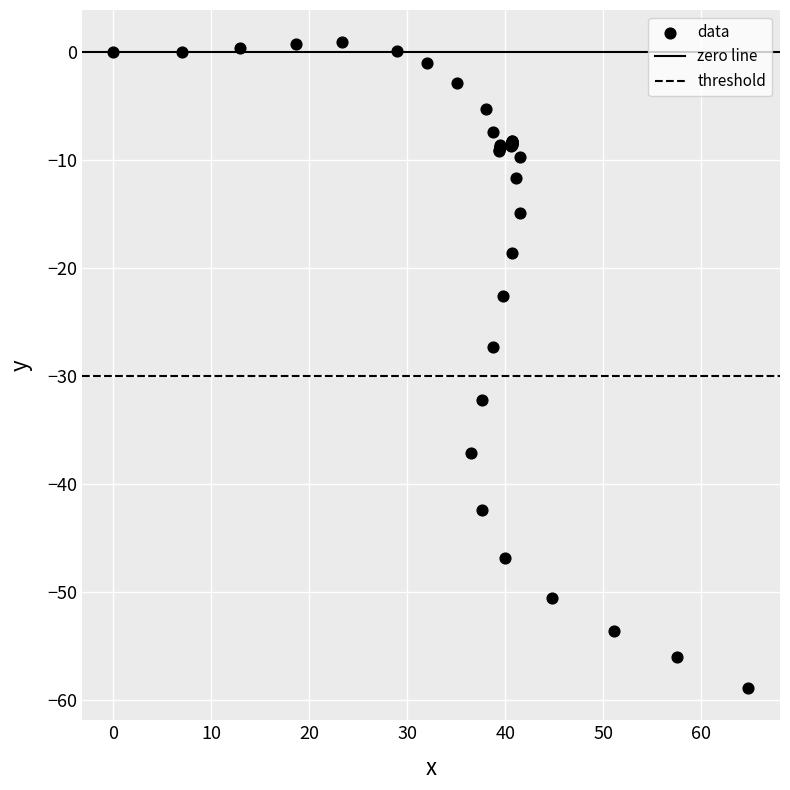

What Y value in the scatter plot is closest to -29?

-27.3